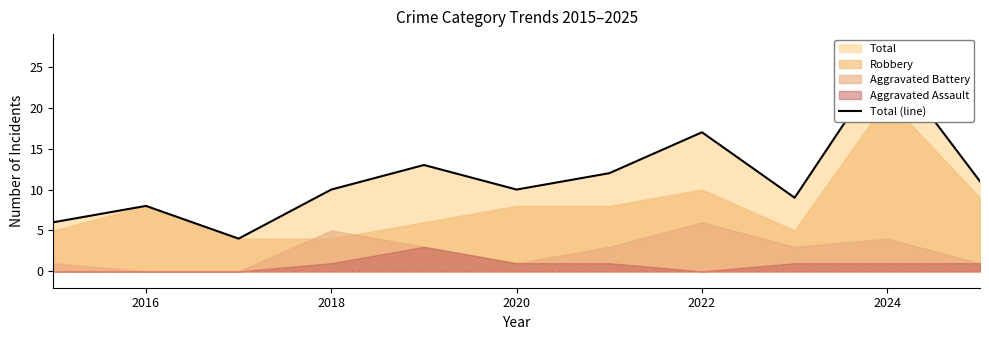

What is the difference between the maximum and minimum values?

22